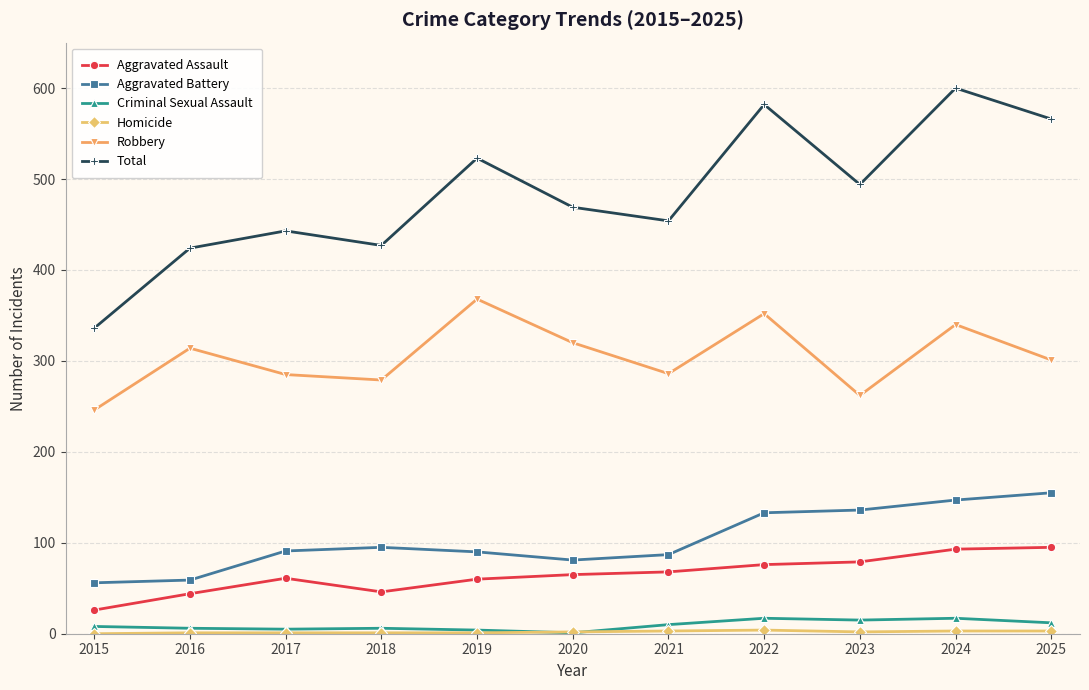

Where is the first local maximum for Total?

2017